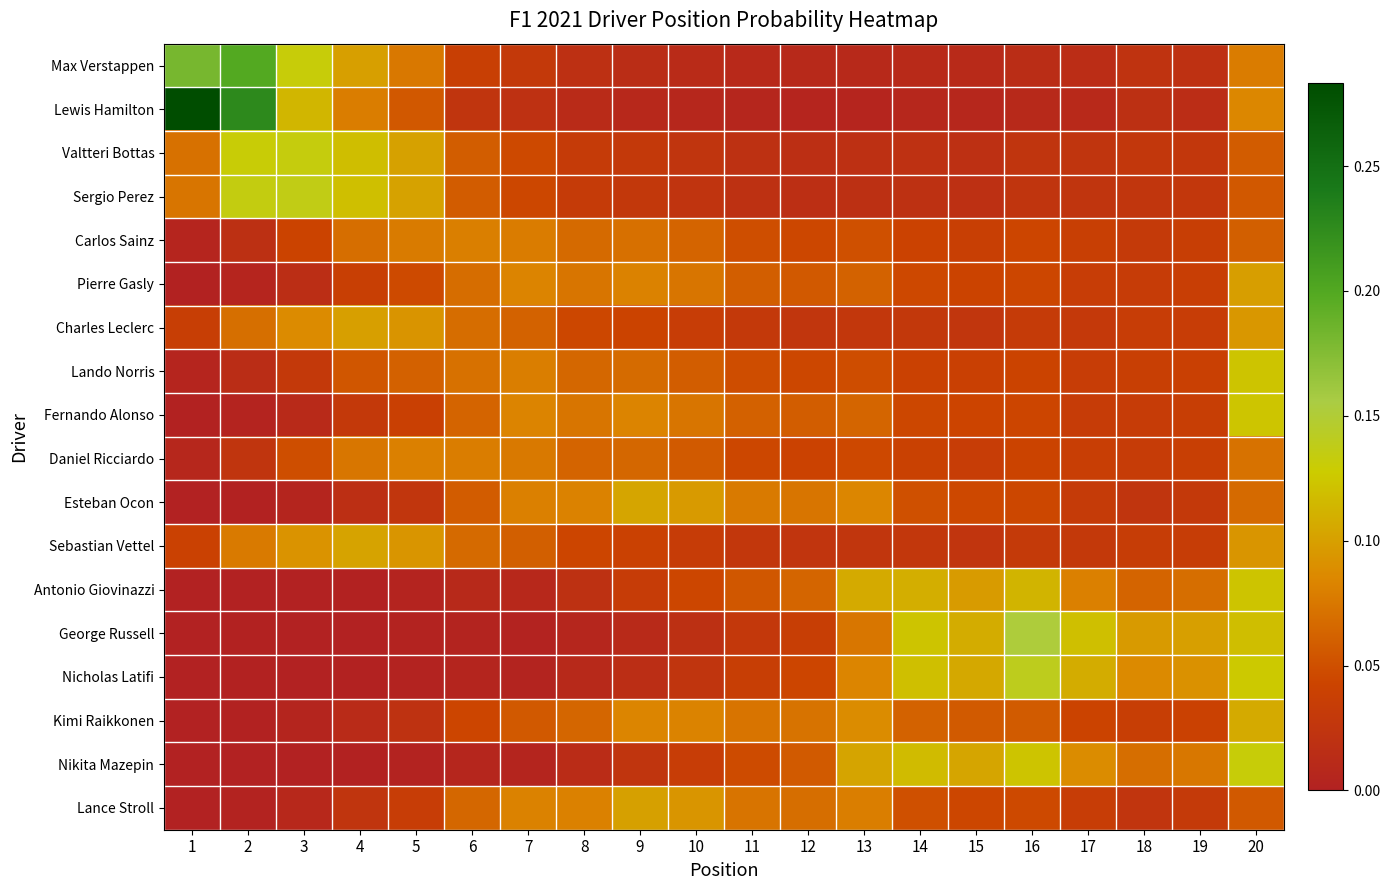

Reading left to right, list all the values displayed in this chart.

Max Verstappen: 1=0.2	2=0.2	3=0.1	4=0.1	5=0.1	6=0.0	7=0.0	8=0.0	9=0.0	10=0.0	11=0.0	12=0.0	13=0.0	14=0.0	15=0.0	16=0.0	17=0.0	18=0.0	19=0.0	20=0.1
Lewis Hamilton: 1=0.3	2=0.2	3=0.1	4=0.1	5=0.1	6=0.0	7=0.0	8=0.0	9=0.0	10=0.0	11=0.0	12=0.0	13=0.0	14=0.0	15=0.0	16=0.0	17=0.0	18=0.0	19=0.0	20=0.1
Valtteri Bottas: 1=0.1	2=0.1	3=0.1	4=0.1	5=0.1	6=0.1	7=0.0	8=0.0	9=0.0	10=0.0	11=0.0	12=0.0	13=0.0	14=0.0	15=0.0	16=0.0	17=0.0	18=0.0	19=0.0	20=0.1
Sergio Perez: 1=0.1	2=0.1	3=0.1	4=0.1	5=0.1	6=0.1	7=0.0	8=0.0	9=0.0	10=0.0	11=0.0	12=0.0	13=0.0	14=0.0	15=0.0	16=0.0	17=0.0	18=0.0	19=0.0	20=0.1
Carlos Sainz: 1=0.0	2=0.0	3=0.0	4=0.1	5=0.1	6=0.1	7=0.1	8=0.1	9=0.1	10=0.1	11=0.0	12=0.0	13=0.1	14=0.0	15=0.0	16=0.0	17=0.0	18=0.0	19=0.0	20=0.1
Pierre Gasly: 1=0.0	2=0.0	3=0.0	4=0.0	5=0.0	6=0.1	7=0.1	8=0.1	9=0.1	10=0.1	11=0.1	12=0.1	13=0.1	14=0.0	15=0.0	16=0.0	17=0.0	18=0.0	19=0.0	20=0.1
Charles Leclerc: 1=0.0	2=0.1	3=0.1	4=0.1	5=0.1	6=0.1	7=0.1	8=0.0	9=0.0	10=0.0	11=0.0	12=0.0	13=0.0	14=0.0	15=0.0	16=0.0	17=0.0	18=0.0	19=0.0	20=0.1
Lando Norris: 1=0.0	2=0.0	3=0.0	4=0.1	5=0.1	6=0.1	7=0.1	8=0.1	9=0.1	10=0.1	11=0.0	12=0.0	13=0.0	14=0.0	15=0.0	16=0.0	17=0.0	18=0.0	19=0.0	20=0.1
Fernando Alonso: 1=0.0	2=0.0	3=0.0	4=0.0	5=0.0	6=0.1	7=0.1	8=0.1	9=0.1	10=0.1	11=0.1	12=0.1	13=0.1	14=0.0	15=0.0	16=0.0	17=0.0	18=0.0	19=0.0	20=0.1
Daniel Ricciardo: 1=0.0	2=0.0	3=0.0	4=0.1	5=0.1	6=0.1	7=0.1	8=0.1	9=0.1	10=0.1	11=0.0	12=0.0	13=0.0	14=0.0	15=0.0	16=0.0	17=0.0	18=0.0	19=0.0	20=0.1
Esteban Ocon: 1=0.0	2=0.0	3=0.0	4=0.0	5=0.0	6=0.1	7=0.1	8=0.1	9=0.1	10=0.1	11=0.1	12=0.1	13=0.1	14=0.1	15=0.0	16=0.0	17=0.0	18=0.0	19=0.0	20=0.1
Sebastian Vettel: 1=0.0	2=0.1	3=0.1	4=0.1	5=0.1	6=0.1	7=0.1	8=0.0	9=0.0	10=0.0	11=0.0	12=0.0	13=0.0	14=0.0	15=0.0	16=0.0	17=0.0	18=0.0	19=0.0	20=0.1
Antonio Giovinazzi: 1=0.0	2=0.0	3=0.0	4=0.0	5=0.0	6=0.0	7=0.0	8=0.0	9=0.0	10=0.0	11=0.1	12=0.1	13=0.1	14=0.1	15=0.1	16=0.1	17=0.1	18=0.1	19=0.1	20=0.1
George Russell: 1=0.0	2=0.0	3=0.0	4=0.0	5=0.0	6=0.0	7=0.0	8=0.0	9=0.0	10=0.0	11=0.0	12=0.0	13=0.1	14=0.1	15=0.1	16=0.2	17=0.1	18=0.1	19=0.1	20=0.1
Nicholas Latifi: 1=0.0	2=0.0	3=0.0	4=0.0	5=0.0	6=0.0	7=0.0	8=0.0	9=0.0	10=0.0	11=0.0	12=0.0	13=0.1	14=0.1	15=0.1	16=0.1	17=0.1	18=0.1	19=0.1	20=0.1
Kimi Raikkonen: 1=0.0	2=0.0	3=0.0	4=0.0	5=0.0	6=0.0	7=0.1	8=0.1	9=0.1	10=0.1	11=0.1	12=0.1	13=0.1	14=0.1	15=0.1	16=0.1	17=0.0	18=0.0	19=0.0	20=0.1
Nikita Mazepin: 1=0.0	2=0.0	3=0.0	4=0.0	5=0.0	6=0.0	7=0.0	8=0.0	9=0.0	10=0.0	11=0.0	12=0.1	13=0.1	14=0.1	15=0.1	16=0.1	17=0.1	18=0.1	19=0.1	20=0.1
Lance Stroll: 1=0.0	2=0.0	3=0.0	4=0.0	5=0.0	6=0.1	7=0.1	8=0.1	9=0.1	10=0.1	11=0.1	12=0.1	13=0.1	14=0.1	15=0.0	16=0.0	17=0.0	18=0.0	19=0.0	20=0.1